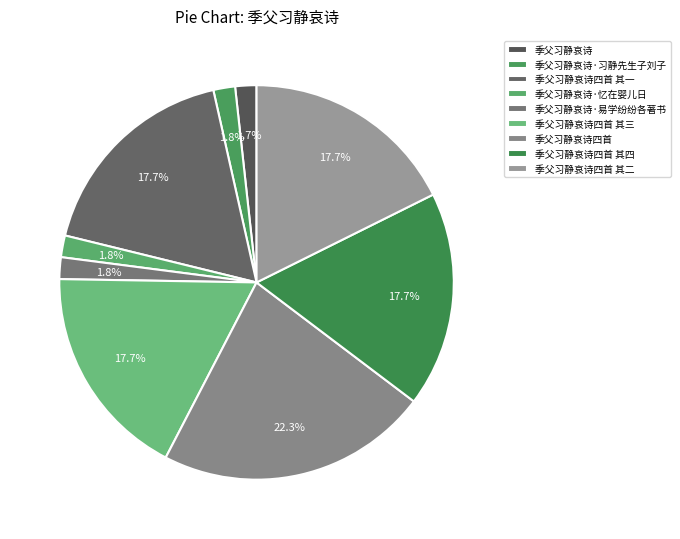

Is it true that 季父习静哀诗四首 其一 is 32% of the pie?

False